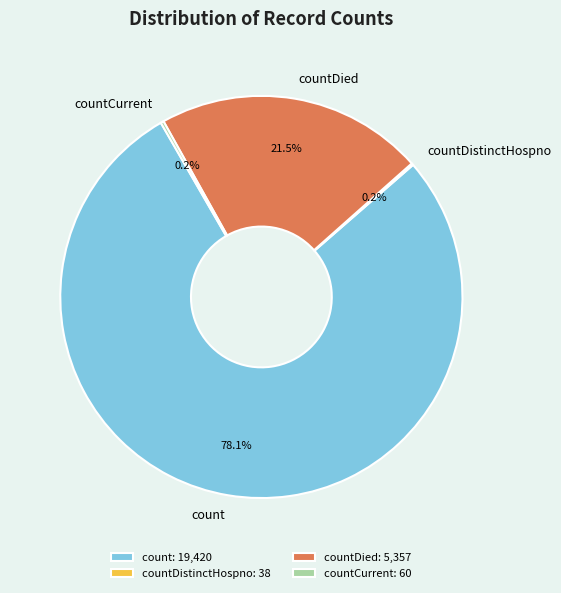

Which slice is the largest?

count